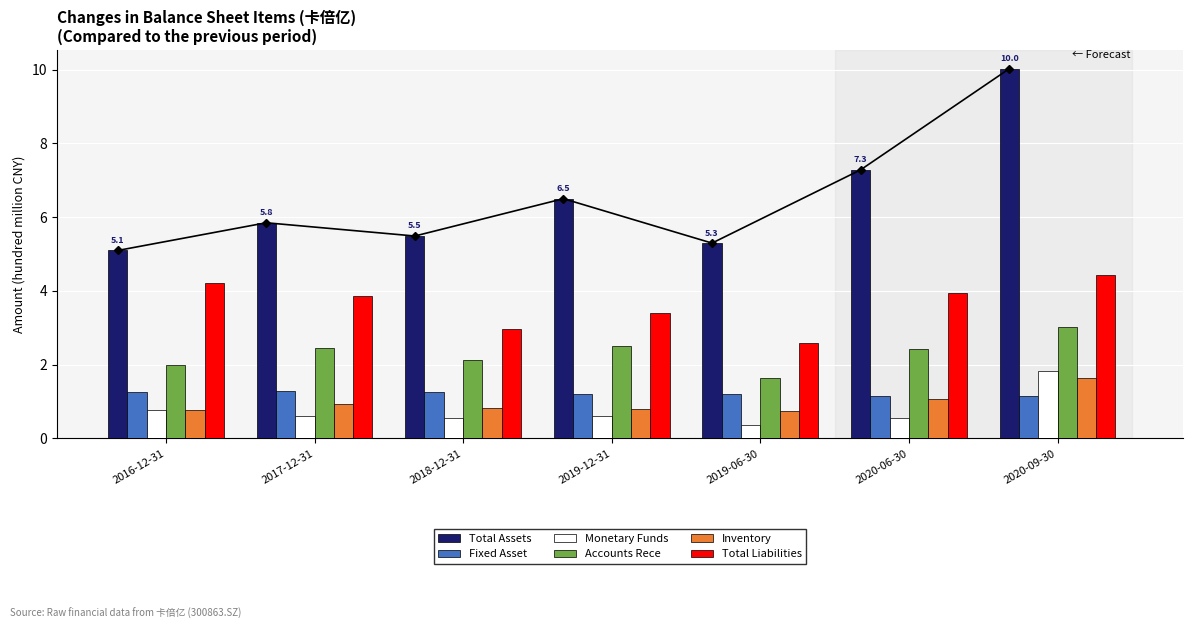

Which label corresponds to the smallest value in the chart?

2019-06-30